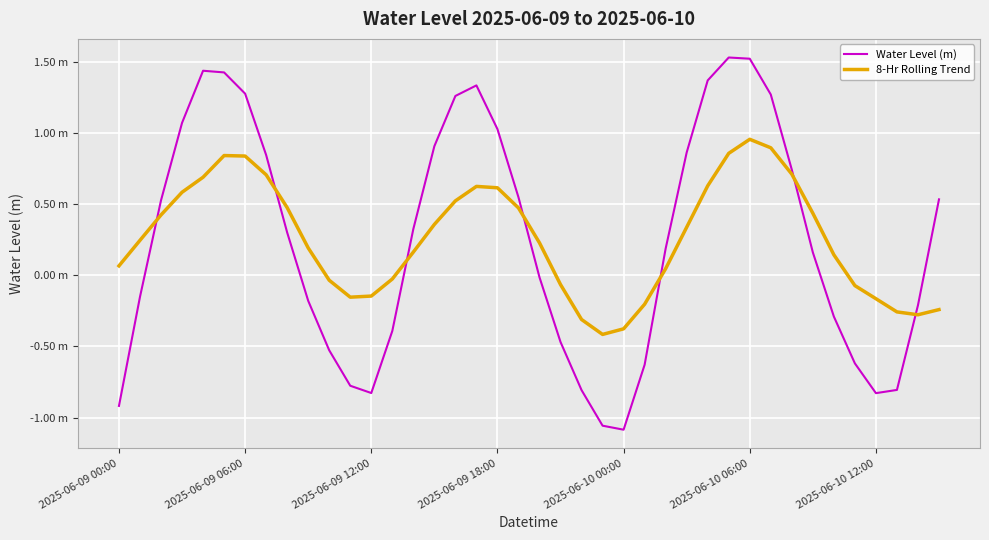

What is the smallest value displayed?

-1.1